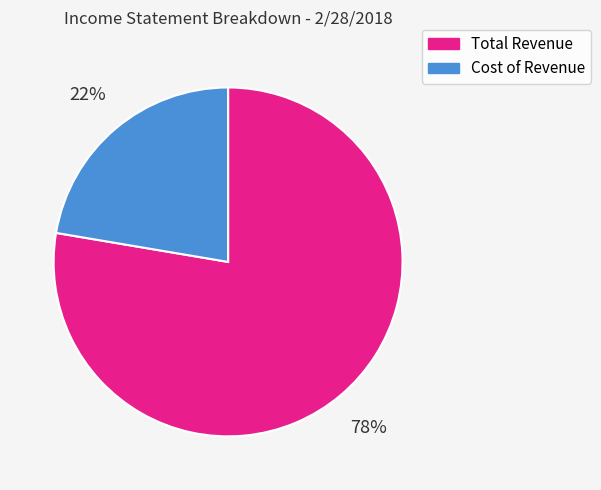

Which slice is the largest?

Total Revenue